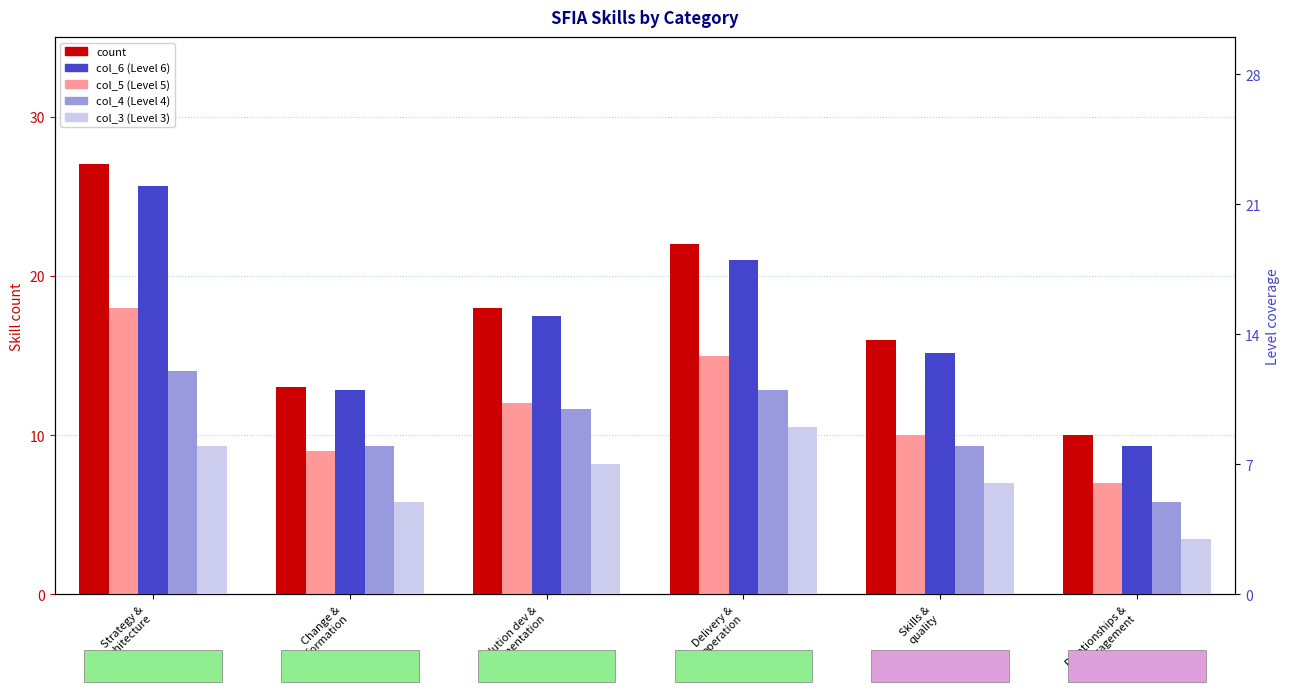

What is the highest value of the col_6 (Level 6) series?

22